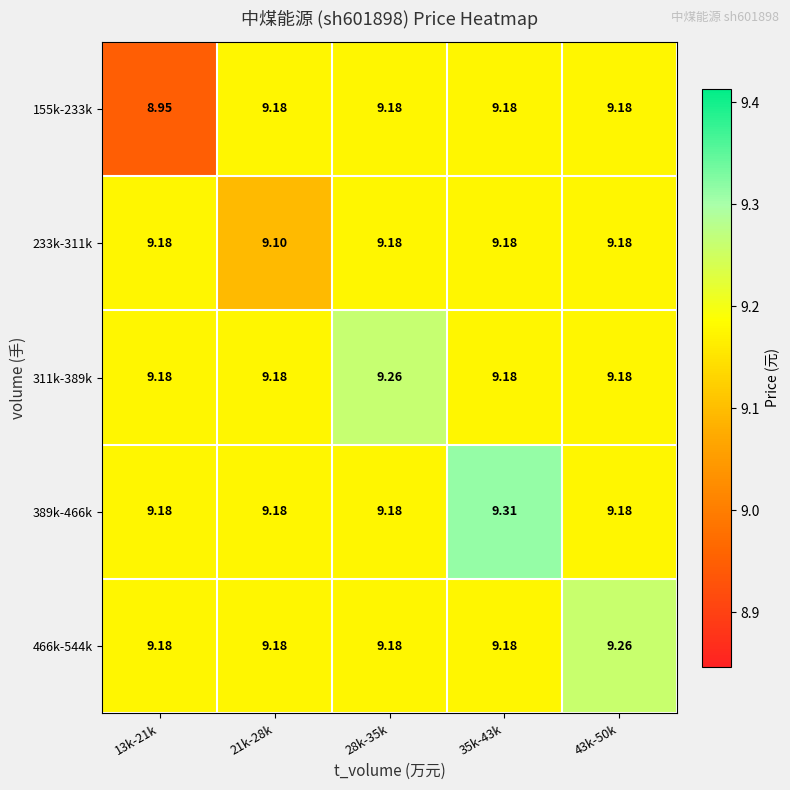

At which category is the sum across all series the highest?

35k-43k